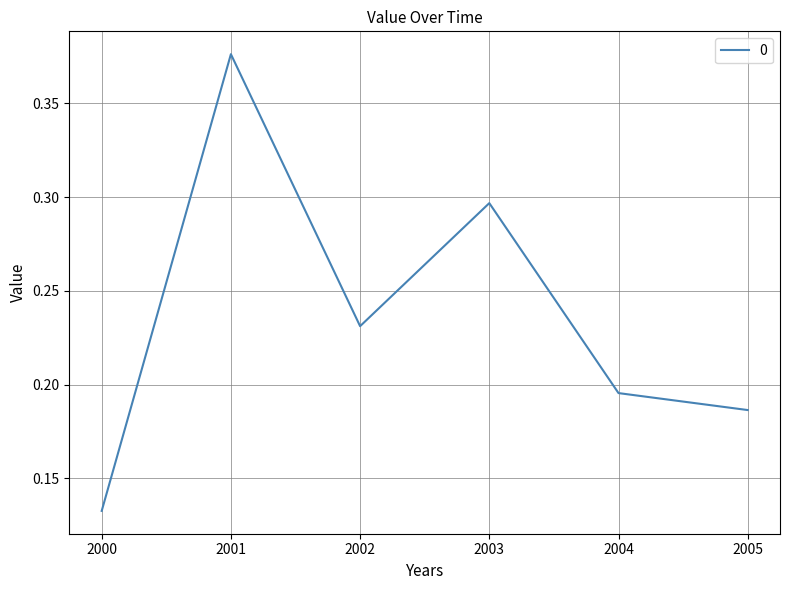

Which has a higher value, 2004 or 2005?

2004